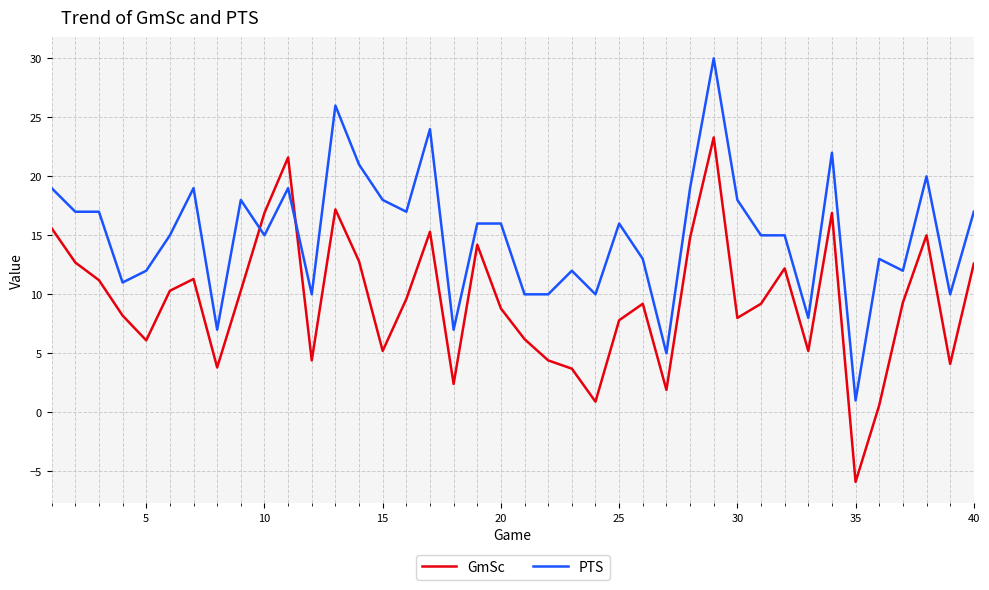

Which series has the largest total across all categories?

PTS